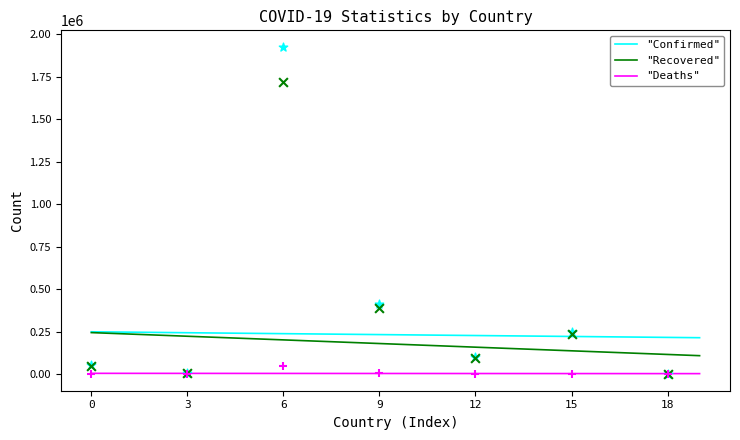

Which series has the widest spread of Y values?

"Recovered"